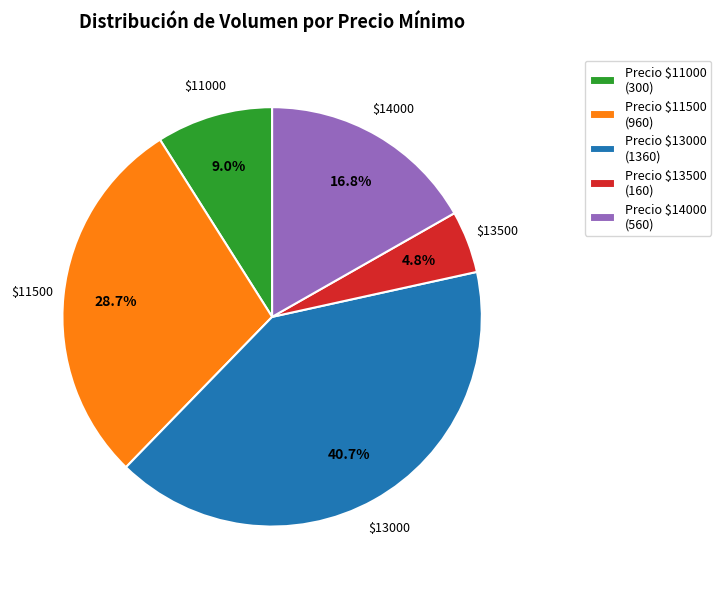

Is there any slice that represents more than half of the pie?

No